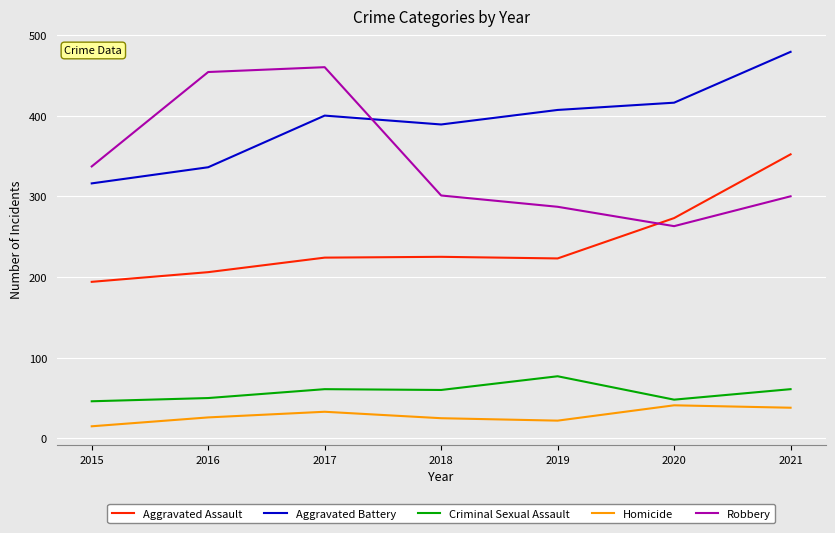

What is the minimum value for Aggravated Battery?

316